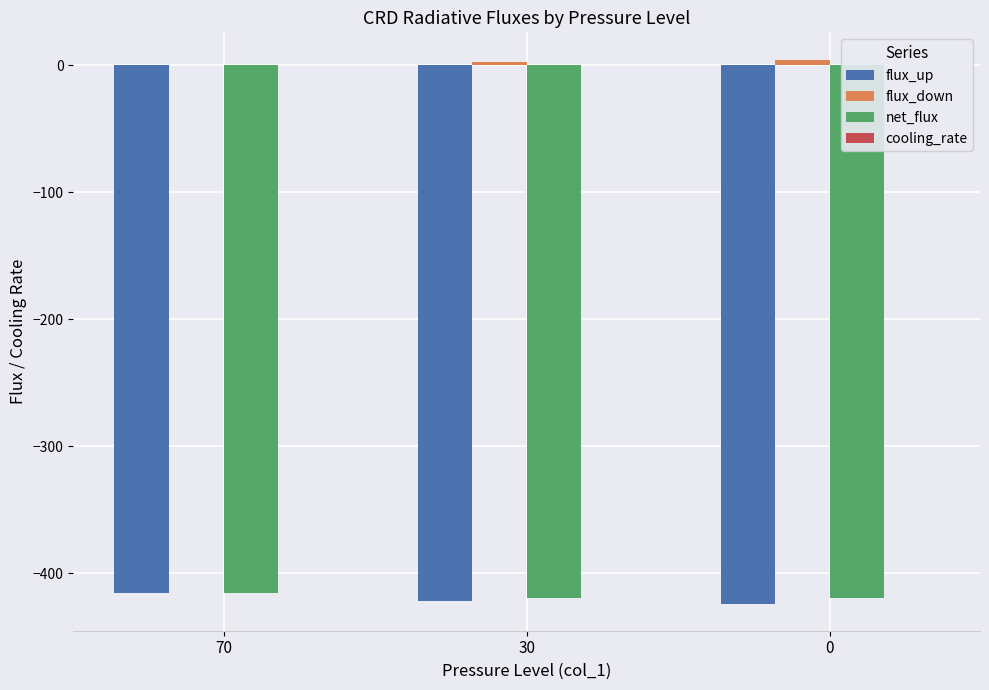

At which category is the sum across all series the highest?

70